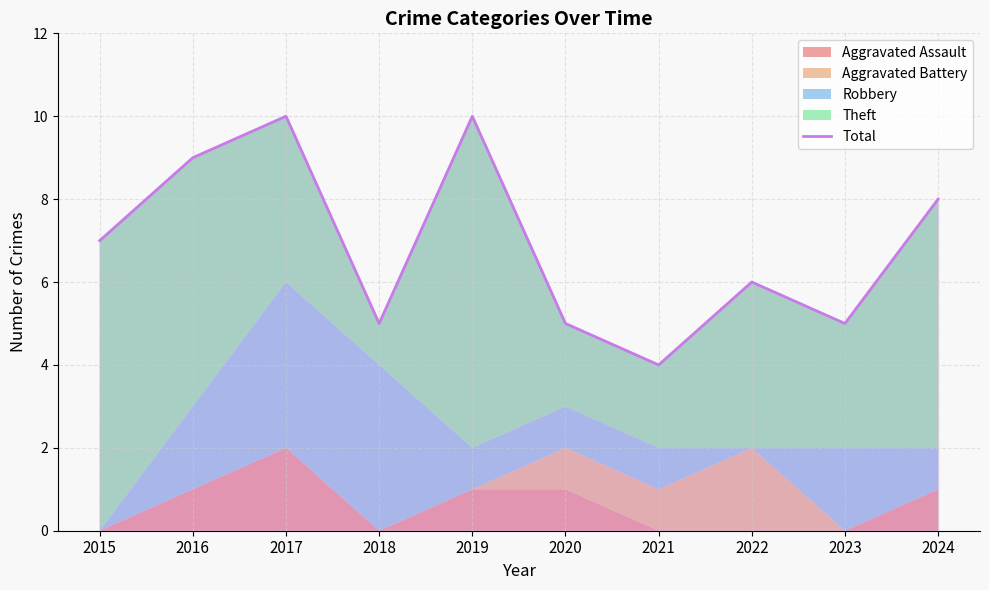

Reading left to right, list all the values displayed in this chart.

2015=7	2016=9	2017=10	2018=5	2019=10	2020=5	2021=4	2022=6	2023=5	2024=8